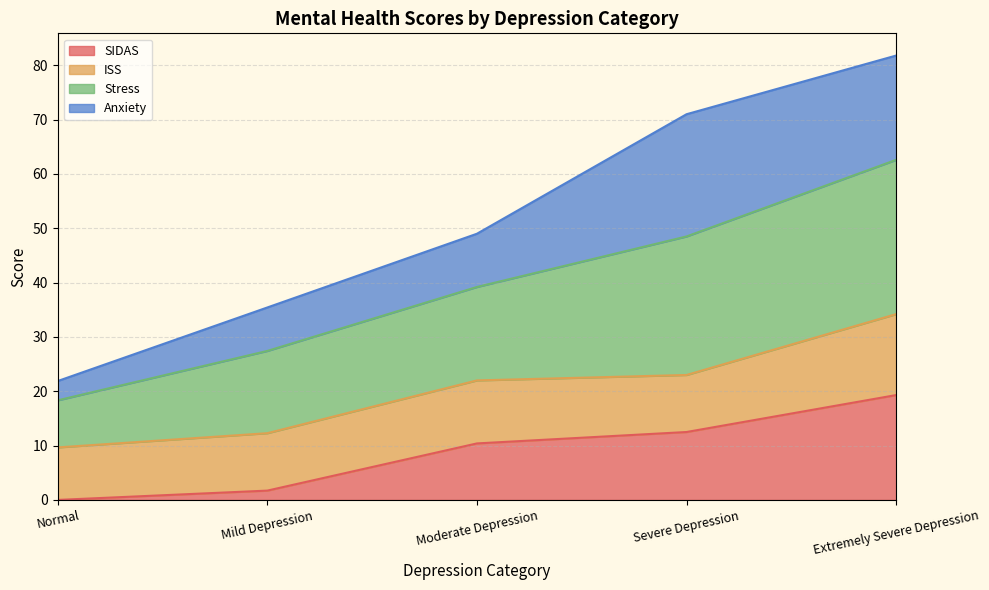

The SIDAS series shows 19.3 at Extremely Severe Depression. True or false?

True